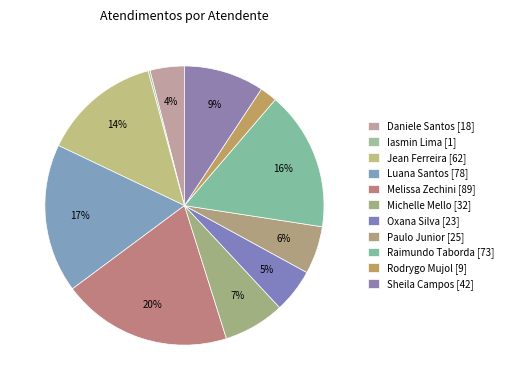

Does any single category account for the majority?

No